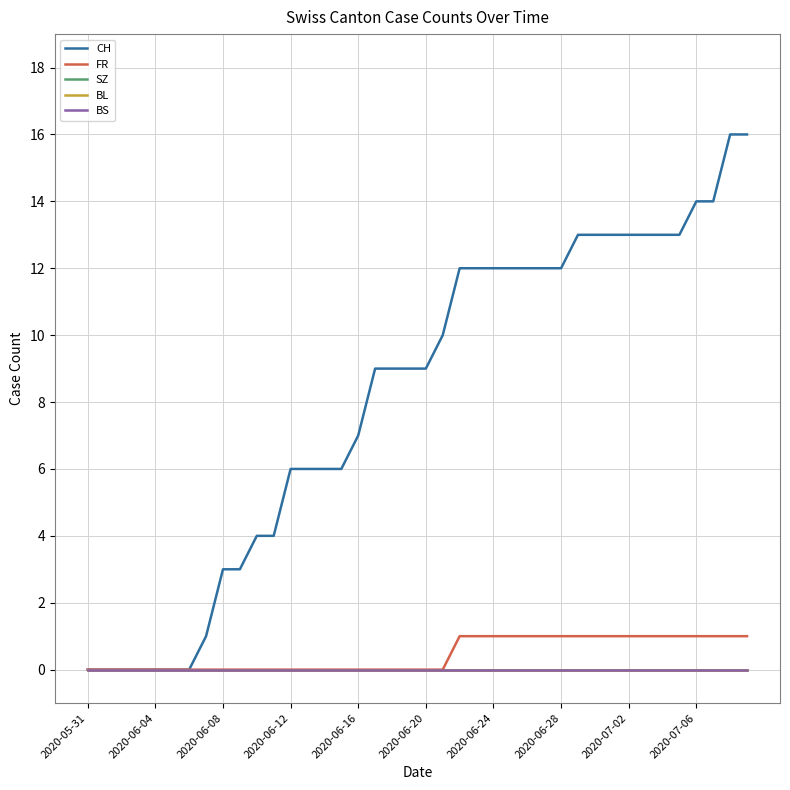

List the series in order of their peak value, highest first.

CH, FR, SZ, BL, BS